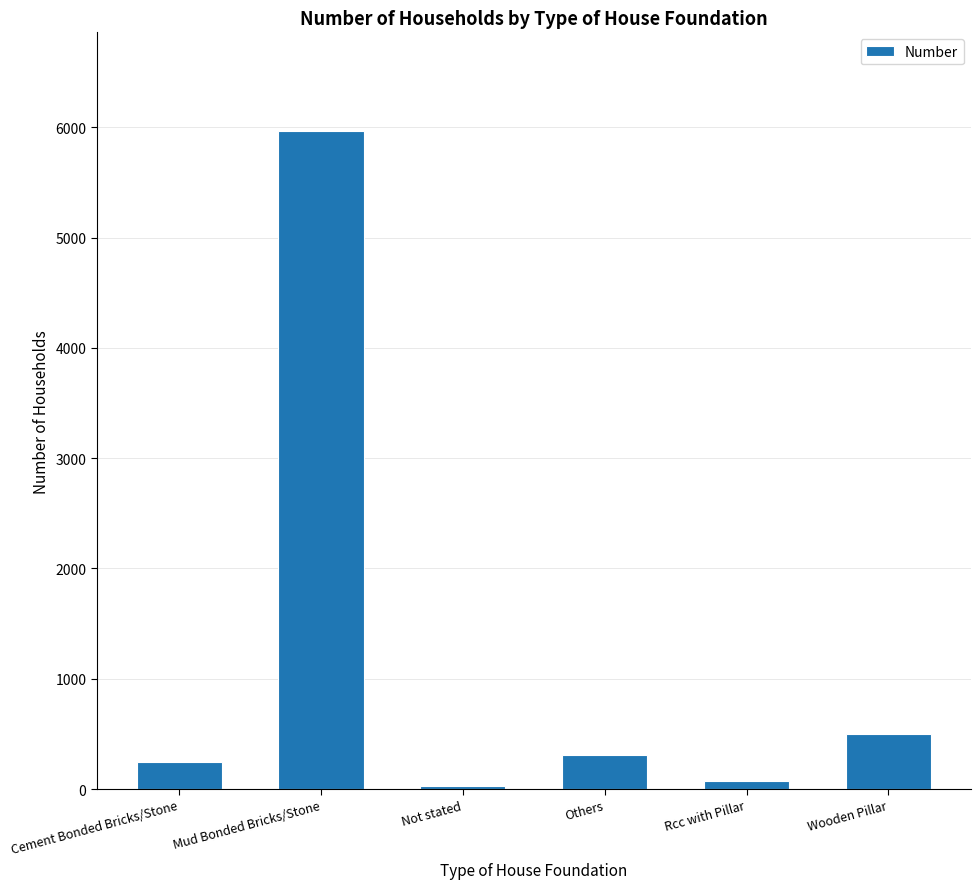

Reading right to left, transcribe all the data shown in this chart.

496	75	310	30	5966	246